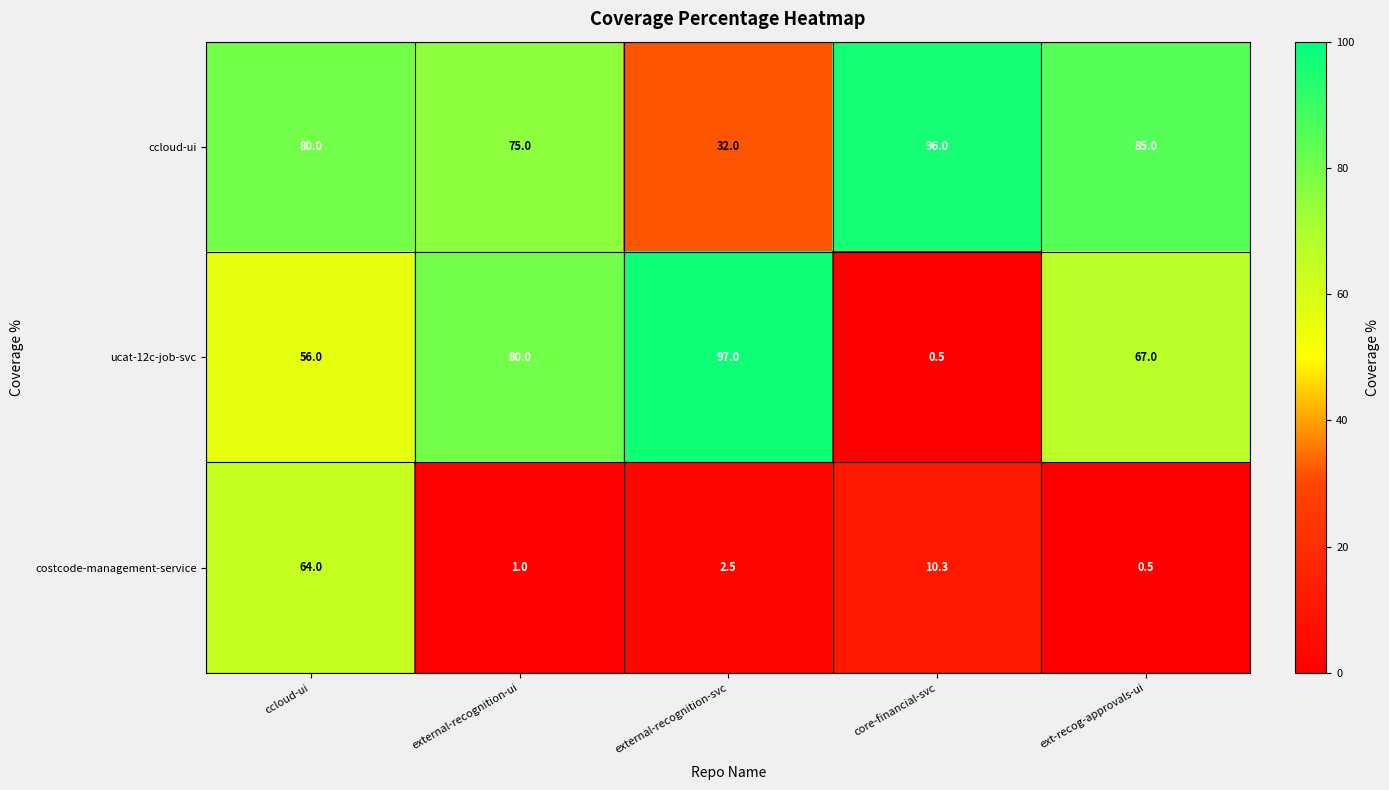

How many series are shown in this chart?

3